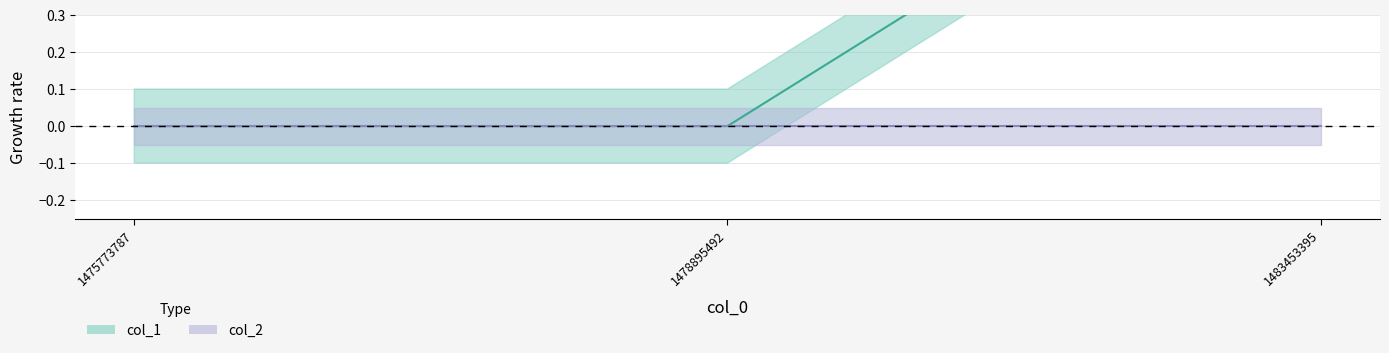

The chart shows a value of 1 at 1475773787. True or false?

False